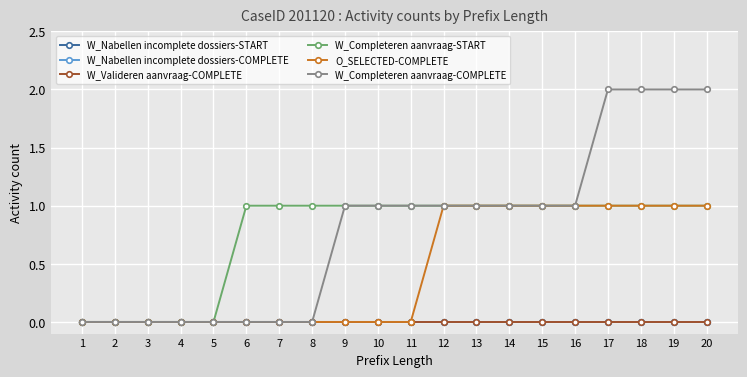

Is this an area chart (filled region under the line)?

No